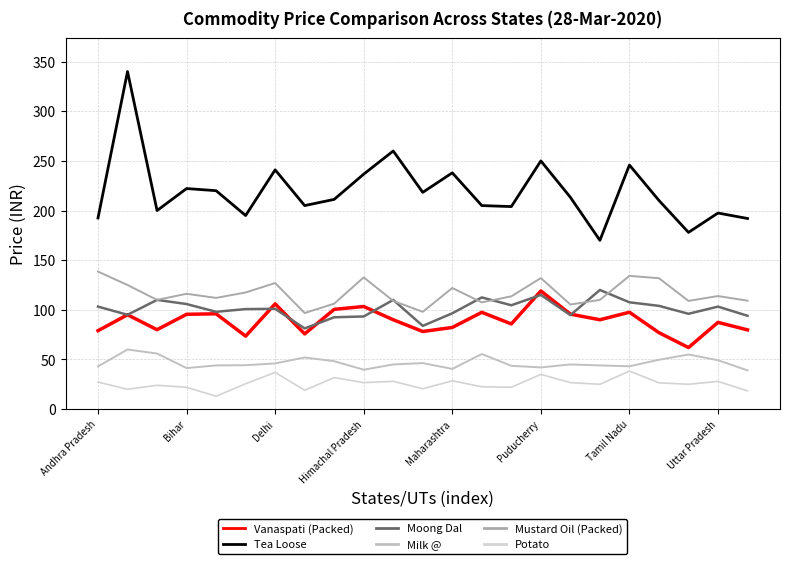

Rank the series by their maximum value, from highest to lowest.

Tea Loose, Mustard Oil (Packed), Moong Dal, Vanaspati (Packed), Milk @, Potato